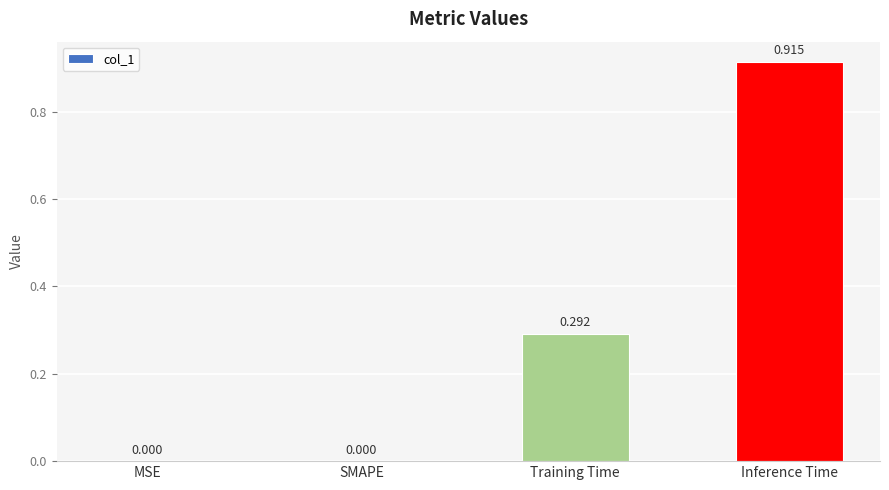

Which has a higher value, Inference Time or MSE?

Inference Time